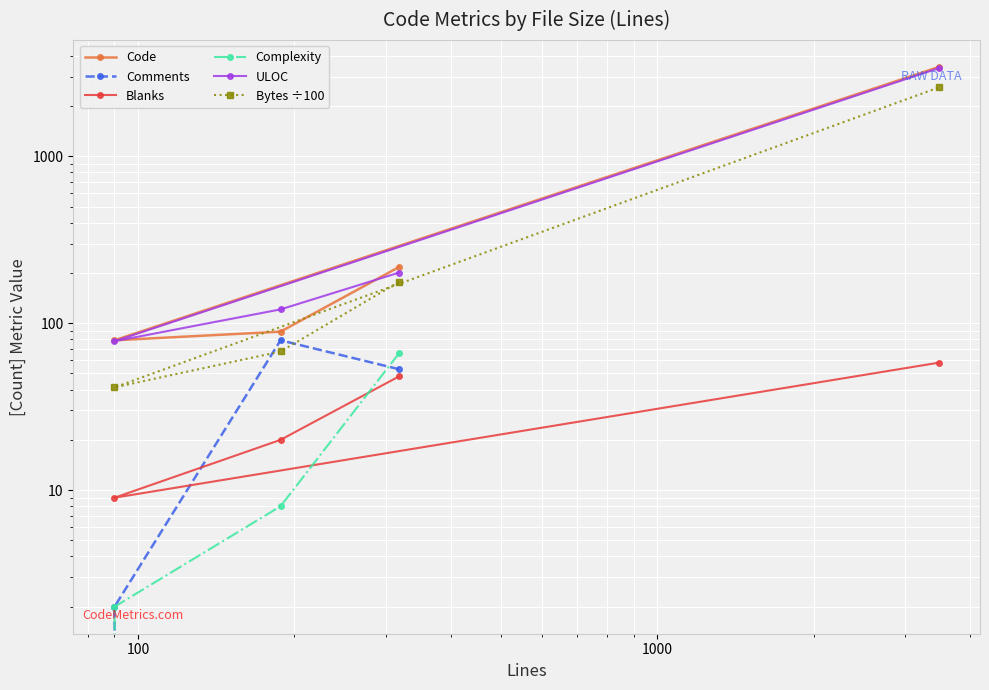

True or false: ULOC has a value of 33.6 at 100.

False